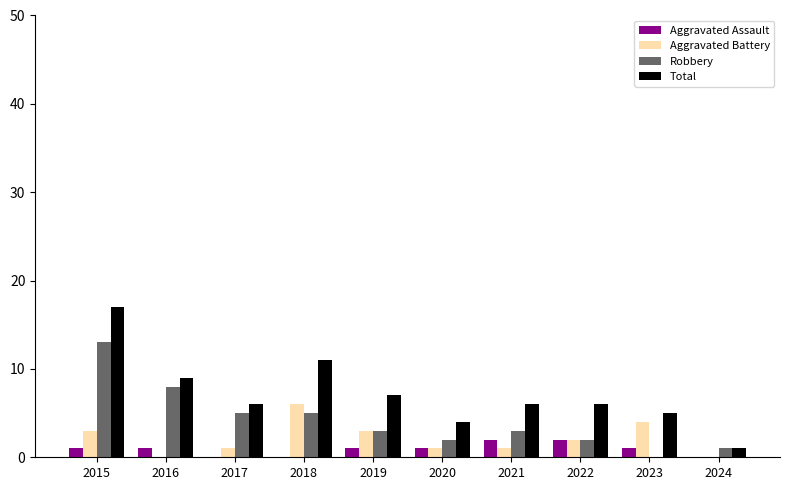

Between 2018 and 2024, which series saw the biggest shift?

Total